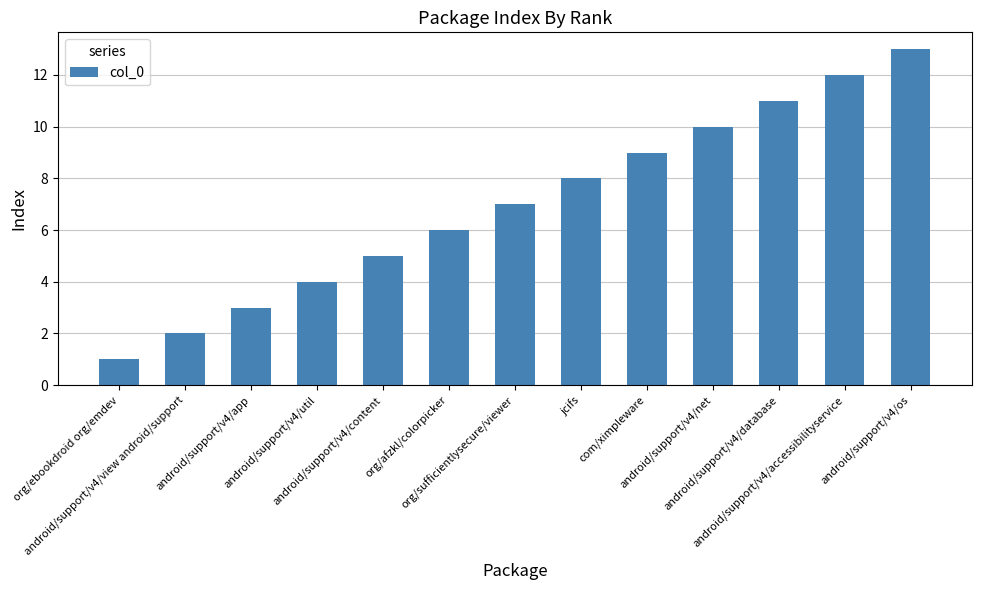

What is the sum of all values?

91